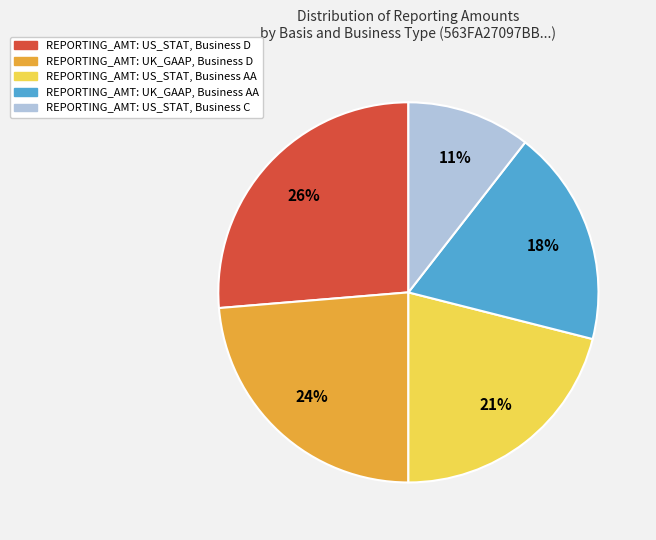

Is there a majority slice in this chart?

No